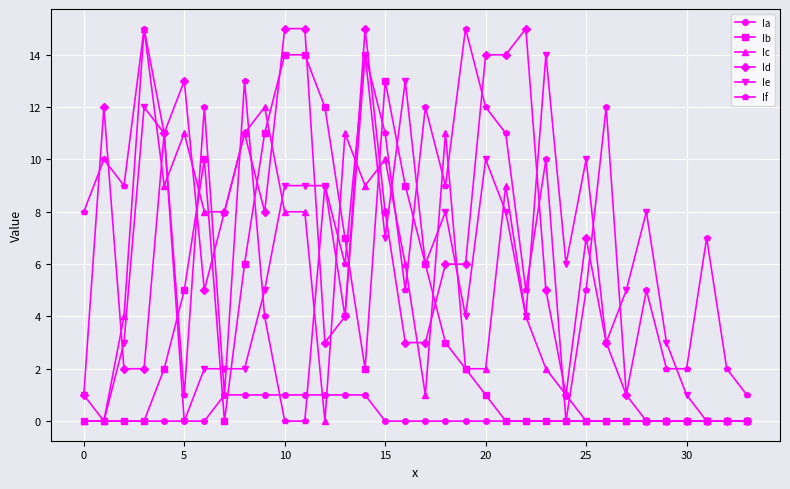

Which series has the largest total across all categories?

If